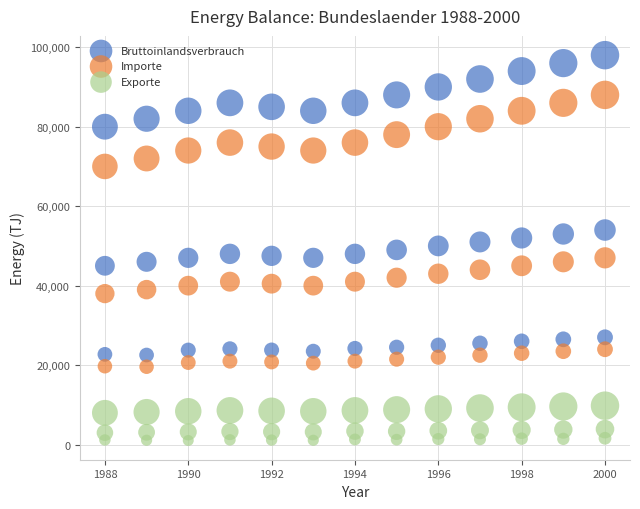

What are all the series names shown in the legend?

Bruttoinlandsverbrauch, Importe, Exporte